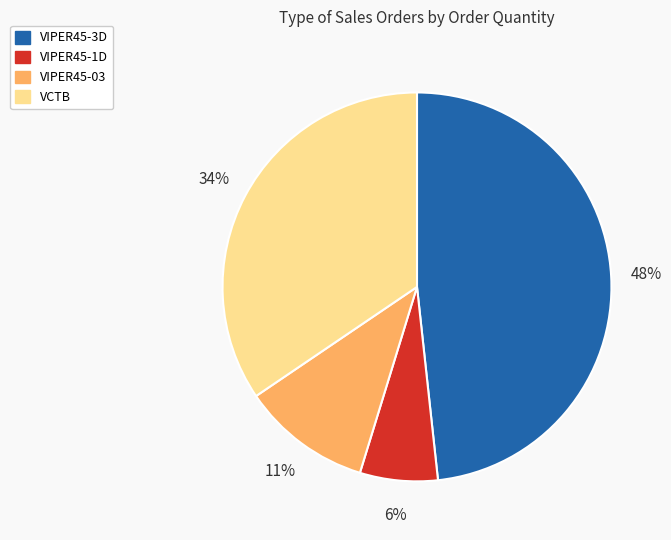

Is there a majority slice in this chart?

No